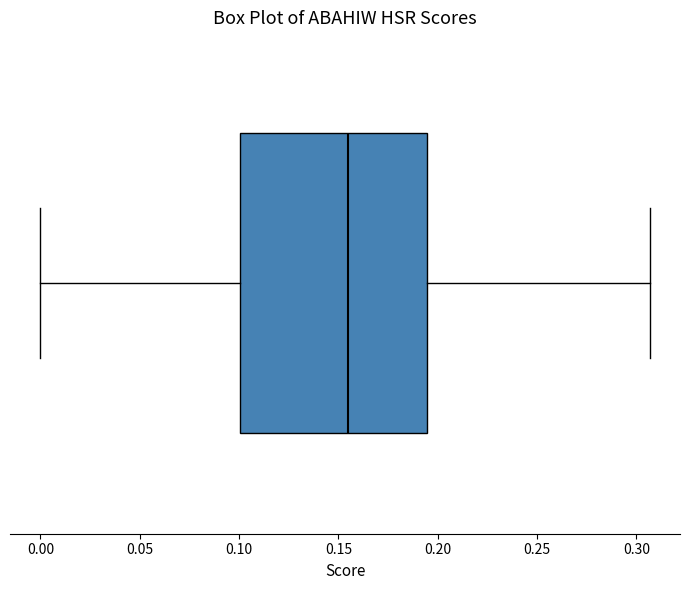

Read this box plot against the x-axis: the position of the median line, the range covered by the box, and the ends of both whiskers. The values are not printed on the chart, so give them approximately, as read against the axis.

median 0.155, box 0.100 to 0.195, whiskers 0.000 to 0.305